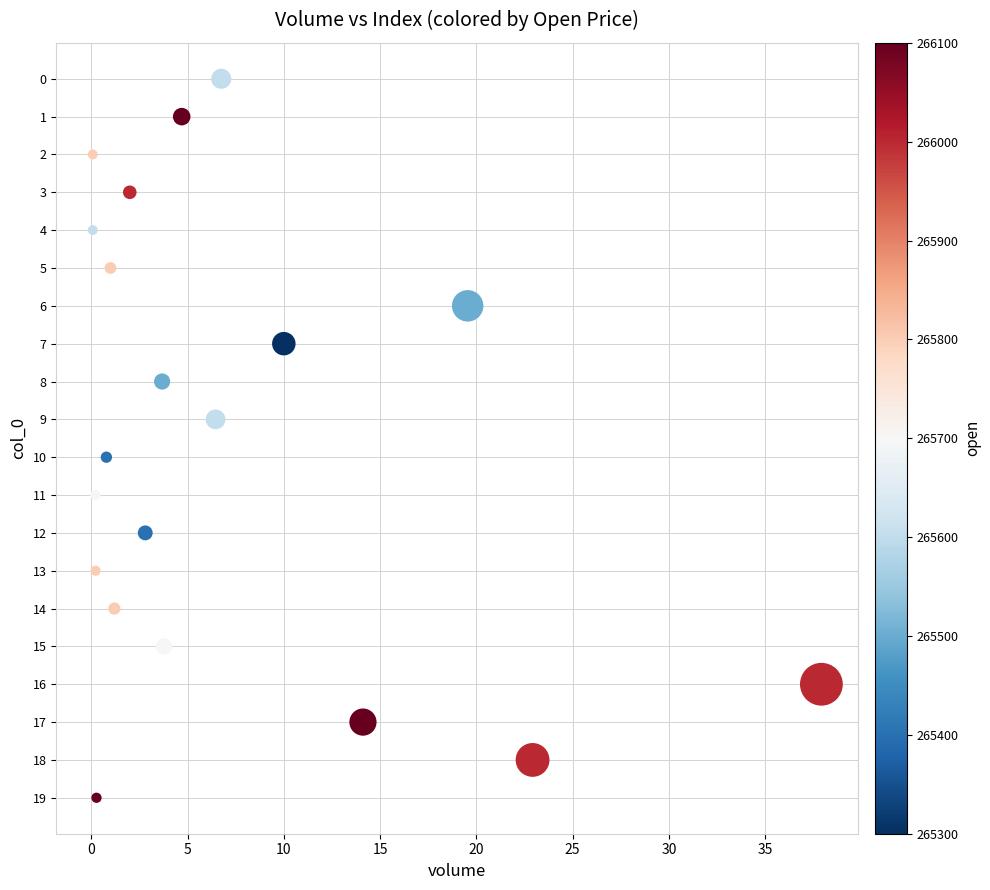

What is the range of Y values (max minus min)?

19